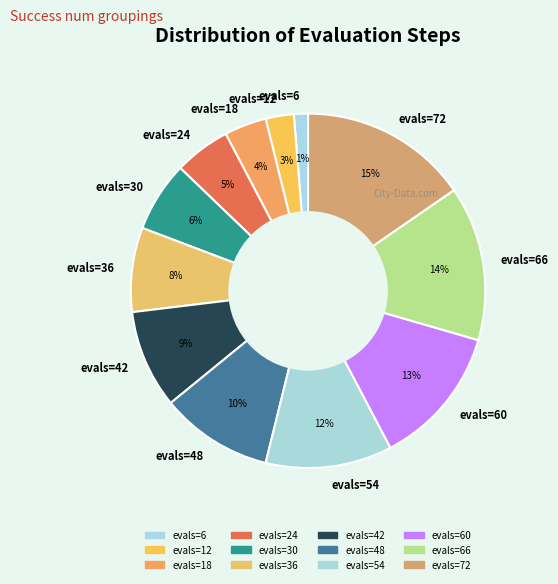

Count the number of slices in the pie.

12